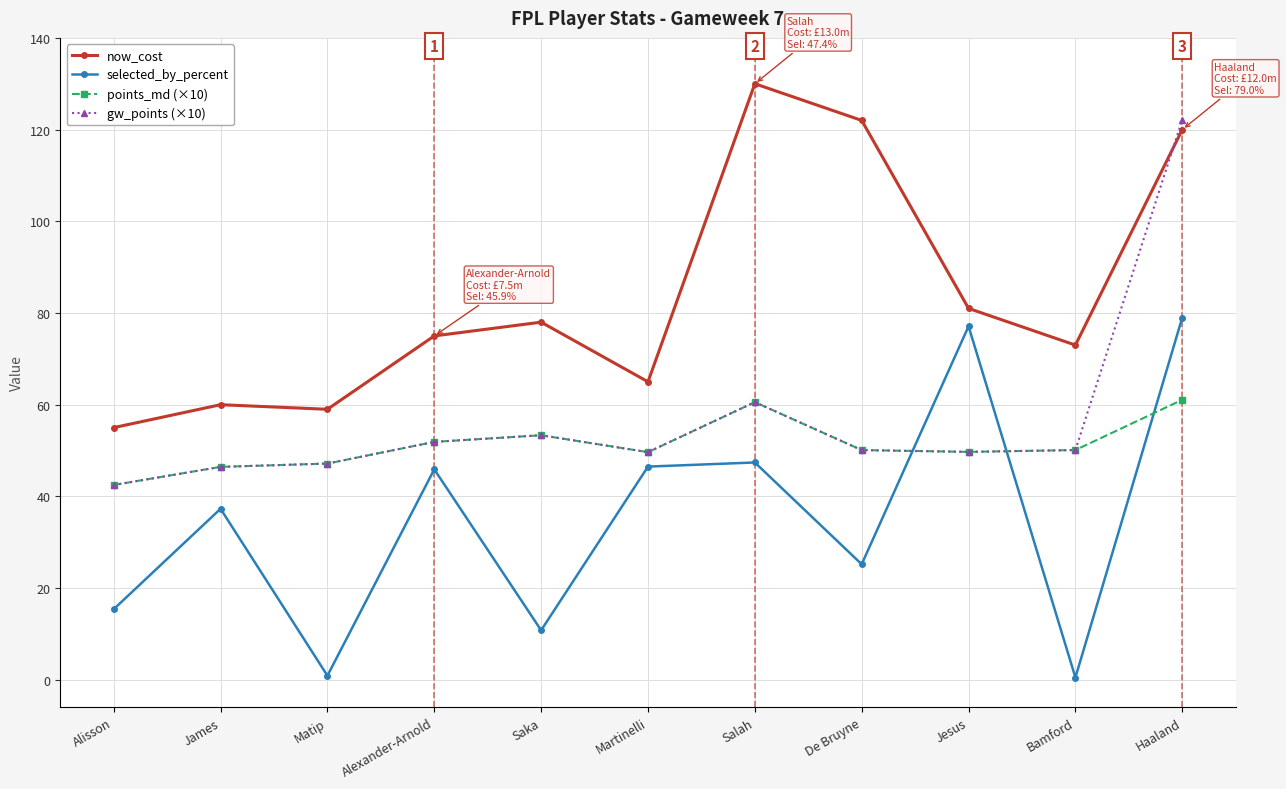

At which label does points_md (×10) first exceed 50?

Alexander-Arnold